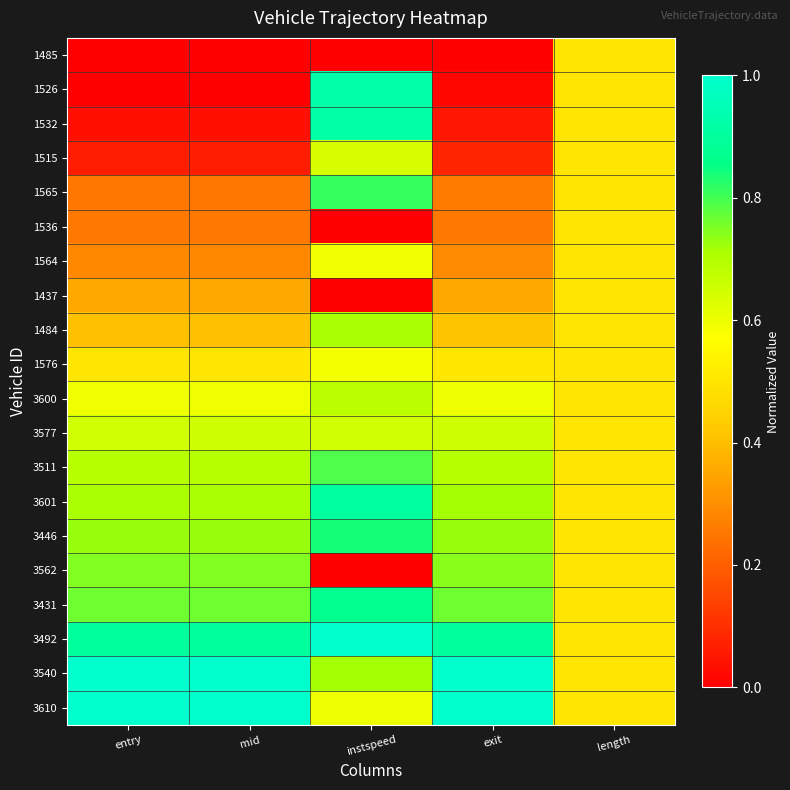

At mid, list the series in order from smallest to largest.

1485, 1526, 1532, 1515, 1565, 1536, 1564, 1437, 1484, 1576, 3600, 3577, 3511, 3601, 3446, 3562, 3431, 3492, 3540, 3610